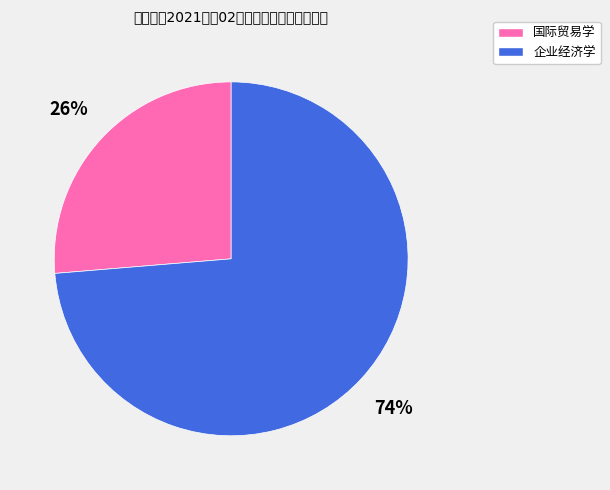

The 企业经济学 slice represents 81% of the pie. True or false?

False